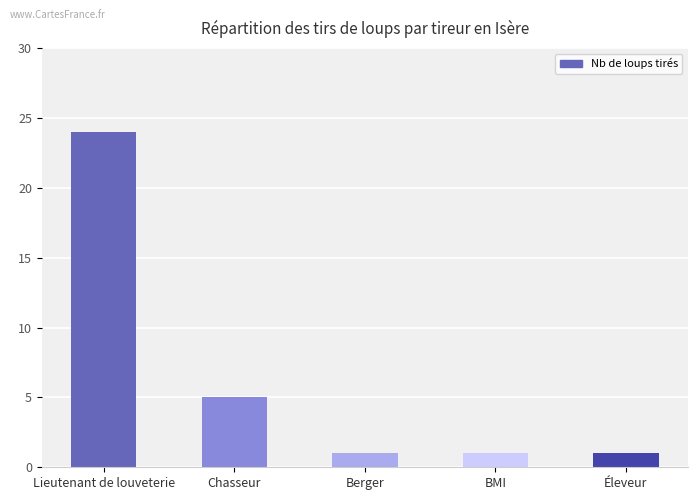

What is the maximum value shown in the chart?

24